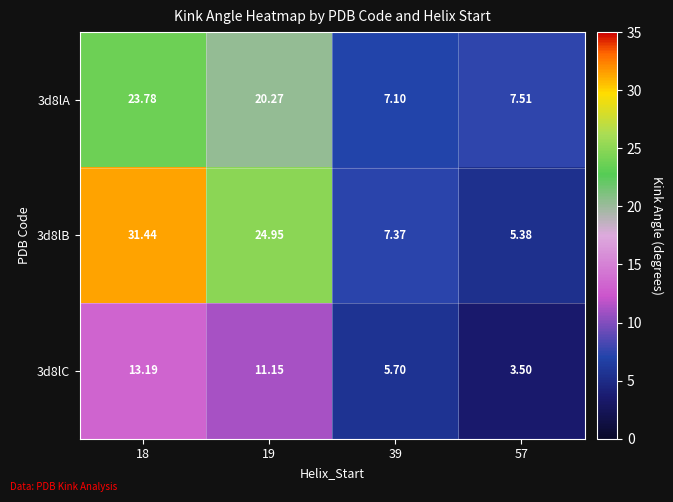

Which series has the widest spread of values?

3d8lB